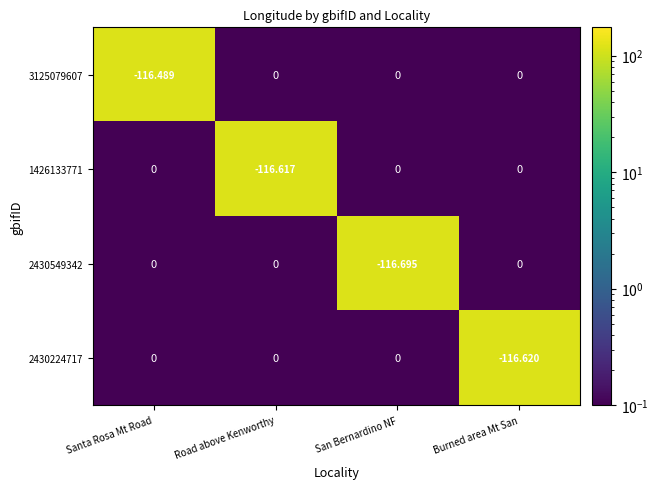

At which label does 2430224717 reach its minimum?

Burned area Mt San